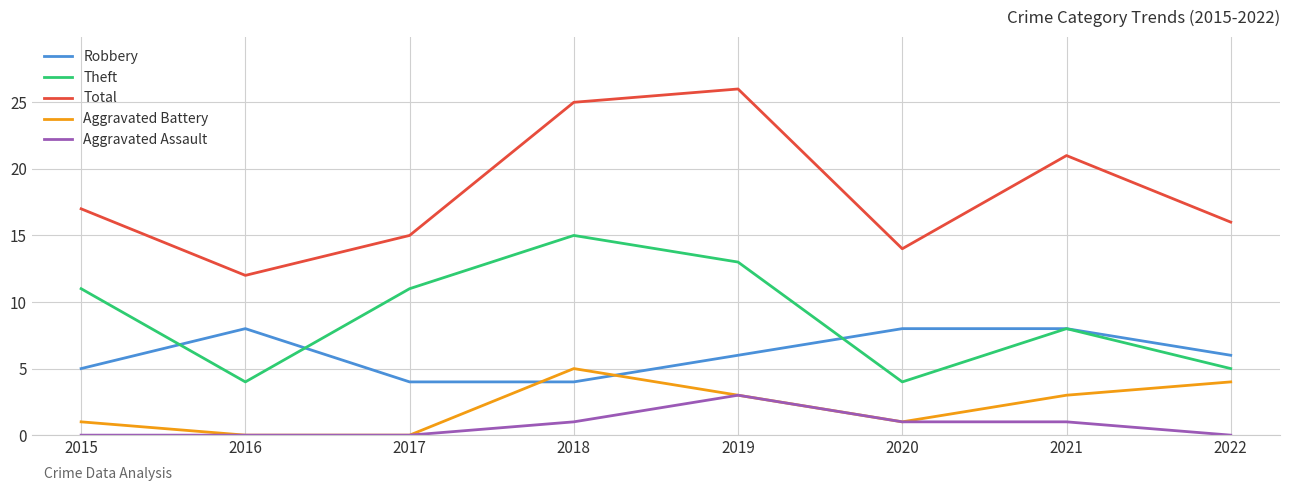

Which series has the largest total across all categories?

Total